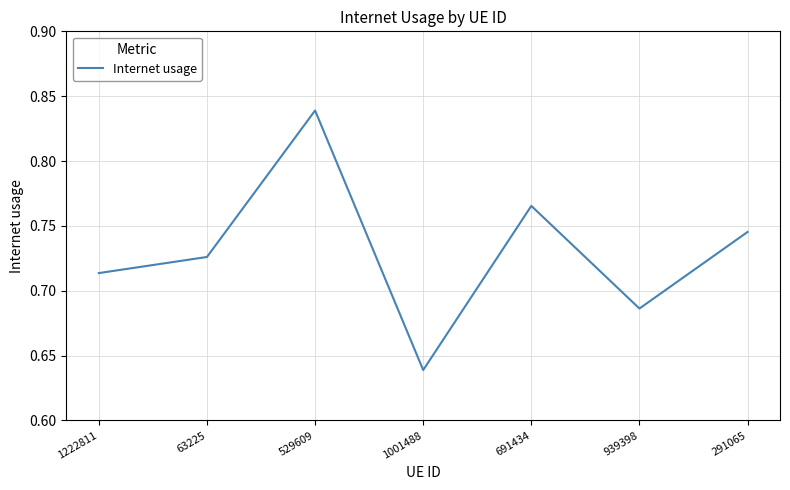

How many interior local peaks (higher than both neighbors) does the data have?

2